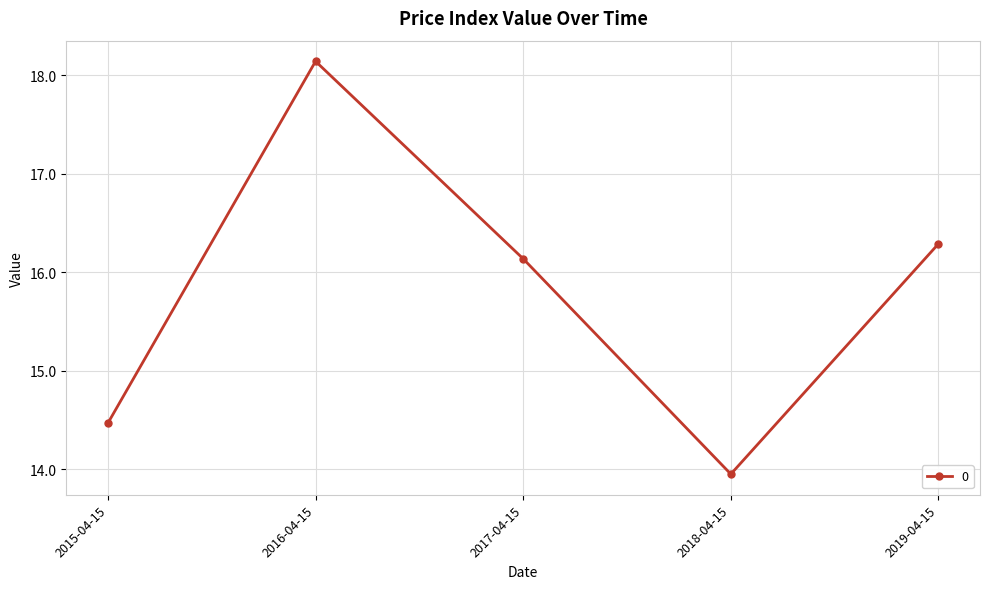

Where is the first local minimum?

2018-04-15